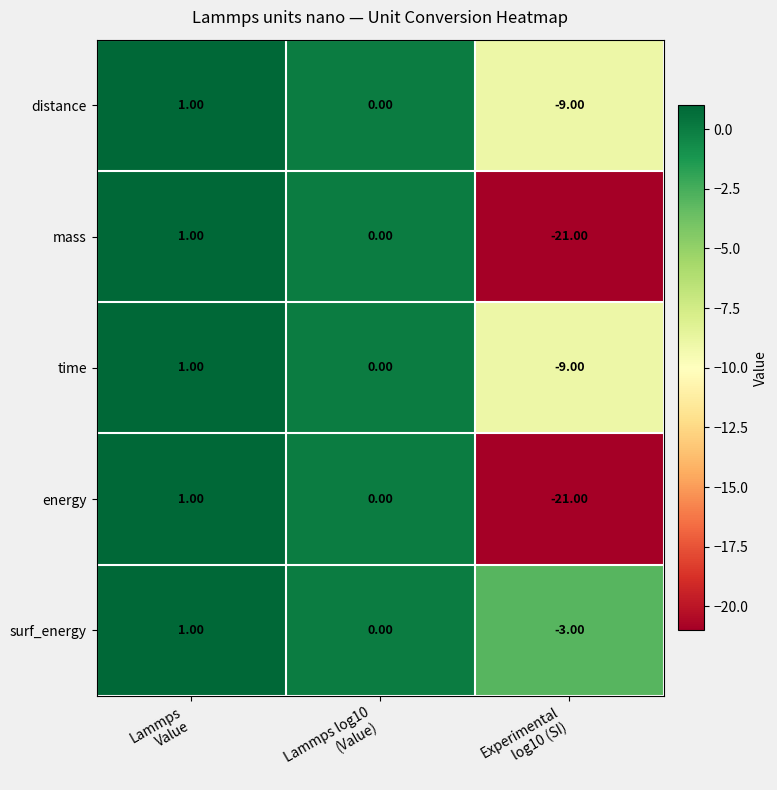

How many data points does each series have?

3